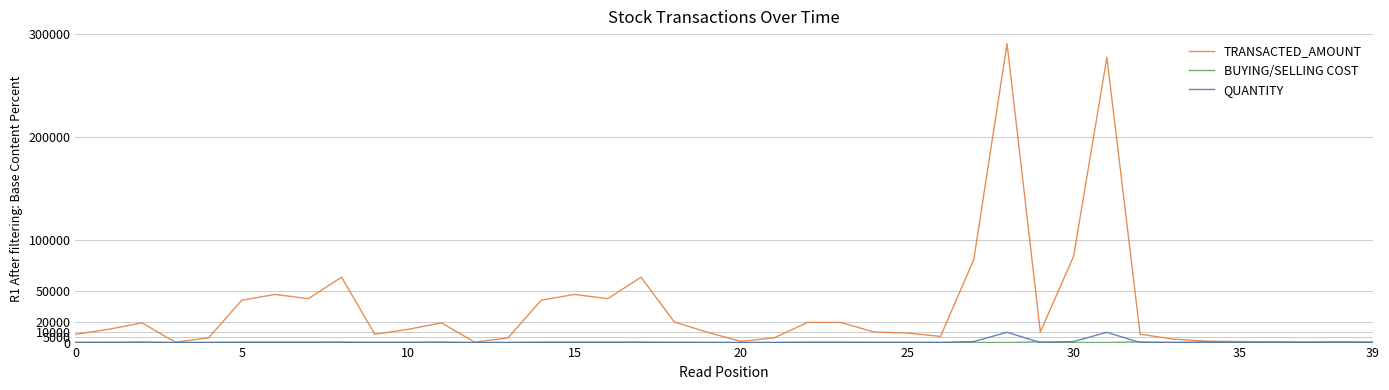

What is the greatest value displayed?

290667.0